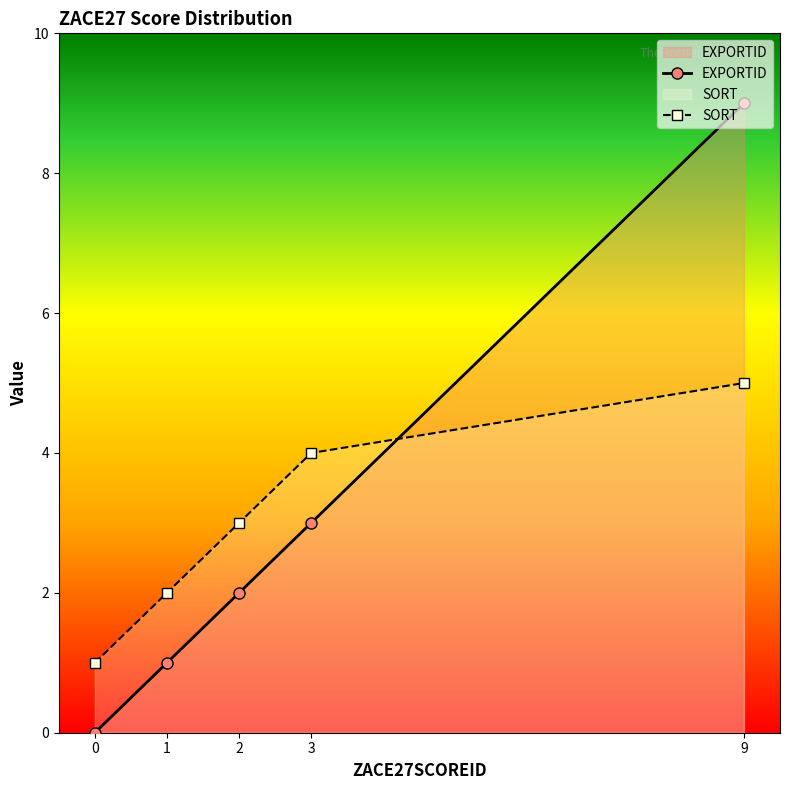

What is the difference between the second highest and minimum values in the SORT series?

3